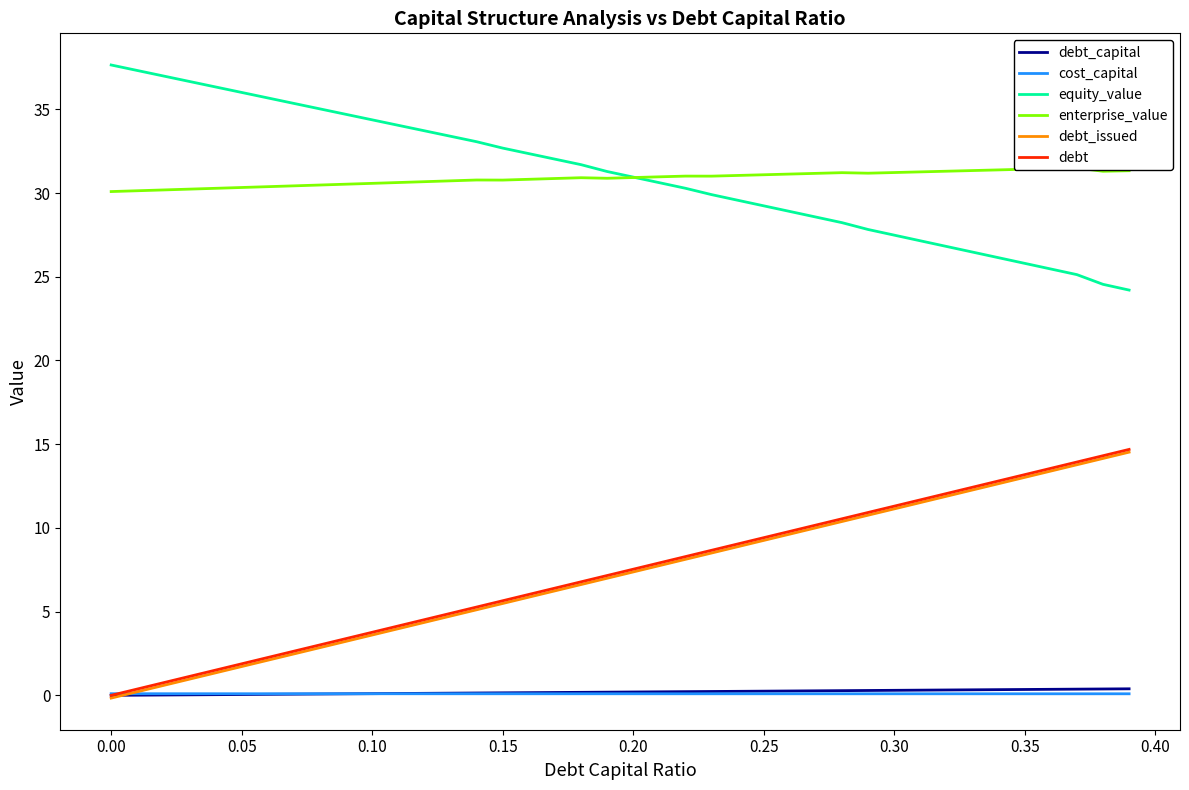

Which series has the largest range (max minus min)?

debt_issued